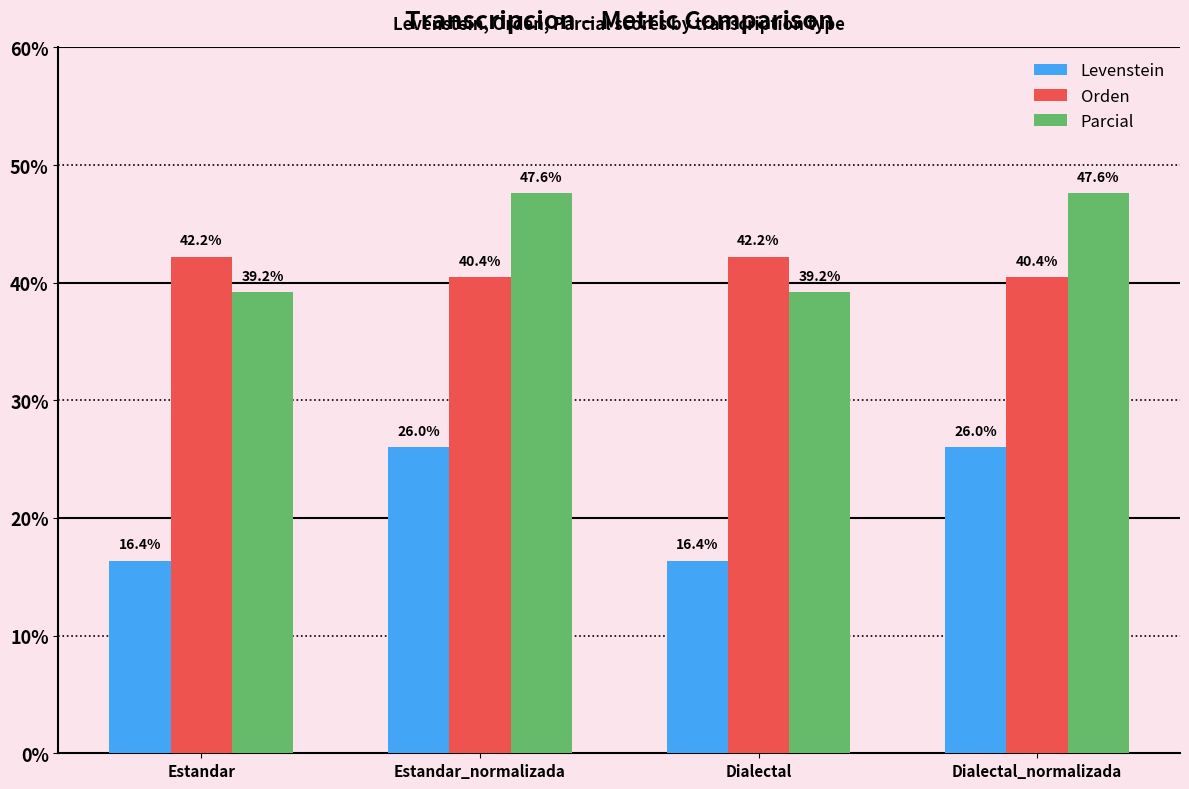

How many data points does each series have?

4